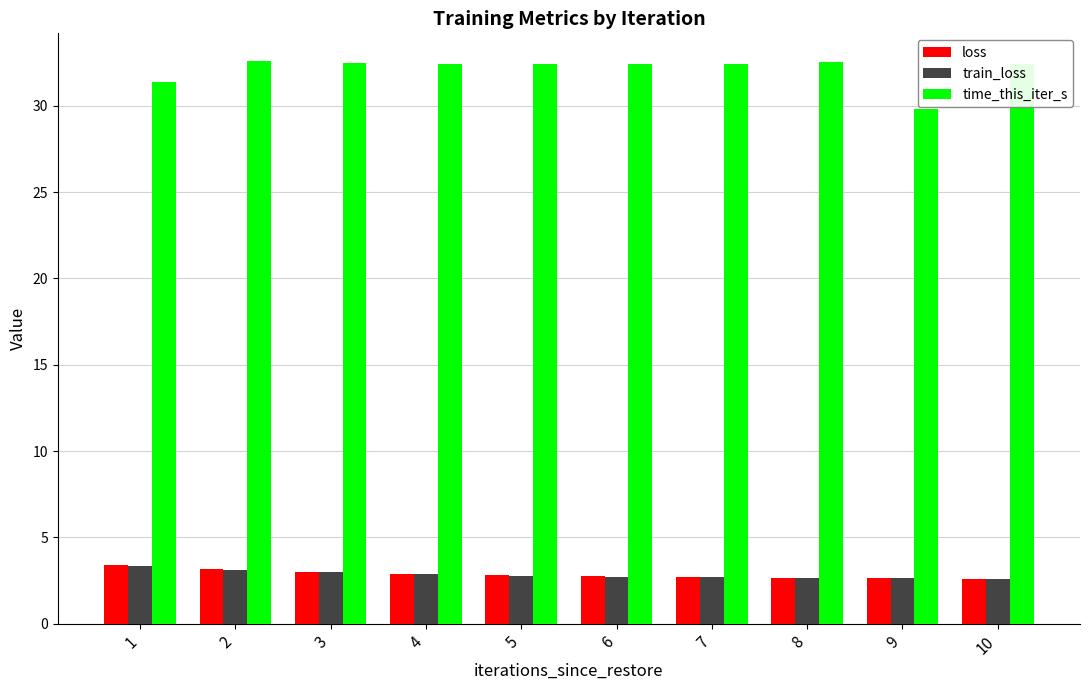

What is the difference between the maximum and minimum values in the loss series?

0.8